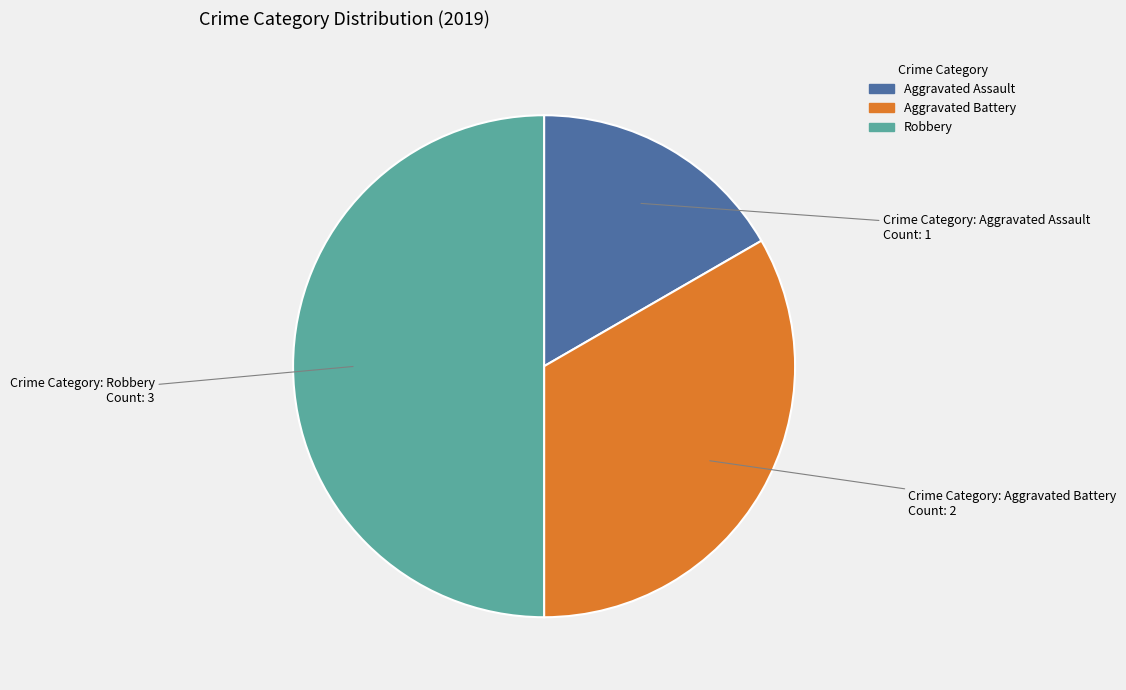

Which category has the biggest portion of the pie?

Robbery